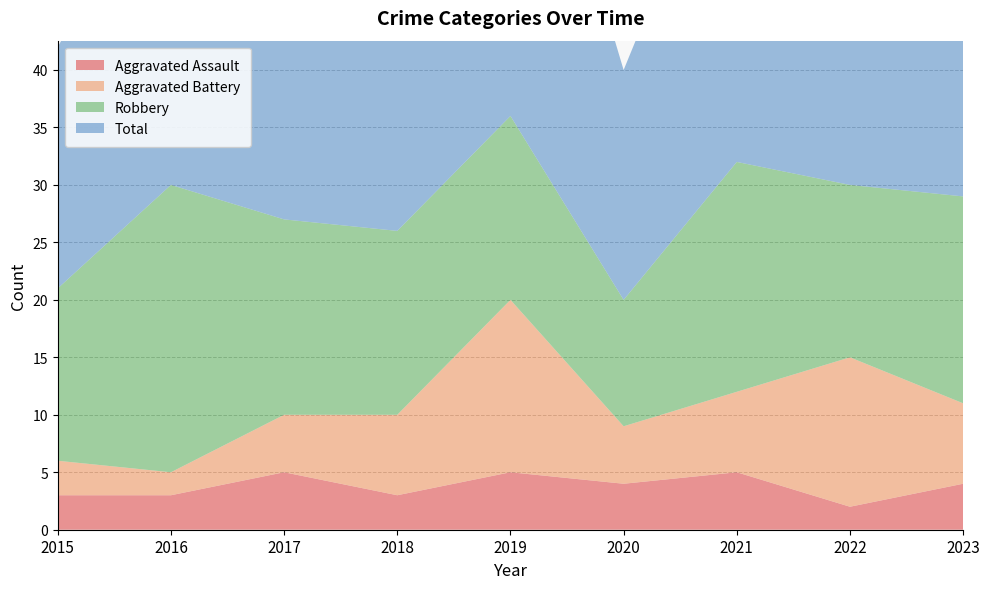

Reading right to left, extract all data points from this chart.

Aggravated Assault: 4	2	5	4	5	3	5	3	3
Aggravated Battery: 7	13	7	5	15	7	5	2	3
Robbery: 18	15	20	11	16	16	17	25	15
Total: 30	31	32	20	37	28	27	30	21